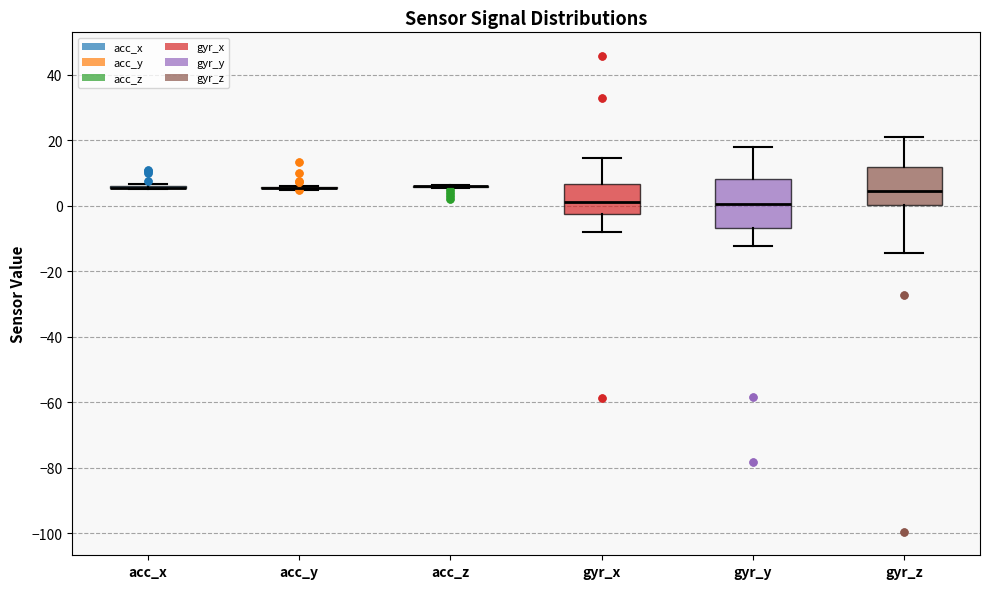

Reading left to right, transcribe this box plot: for each box, give where its median line is, the range the box spans, and where its two whiskers end, as read against the y-axis. The values are not printed on the chart, so give them approximately, as read against the axis.

acc_x: box collapsed to a line at 6, whiskers 6 to 6
acc_y: box collapsed to a line at 6, whiskers 4 to 6
acc_z: box collapsed to a line at 6, whiskers 6 to 6
gyr_x: median 2, box -2 to 6, whiskers -8 to 14
gyr_y: median 0, box -6 to 8, whiskers -12 to 18
gyr_z: median 4, box 0 to 12, whiskers -14 to 22